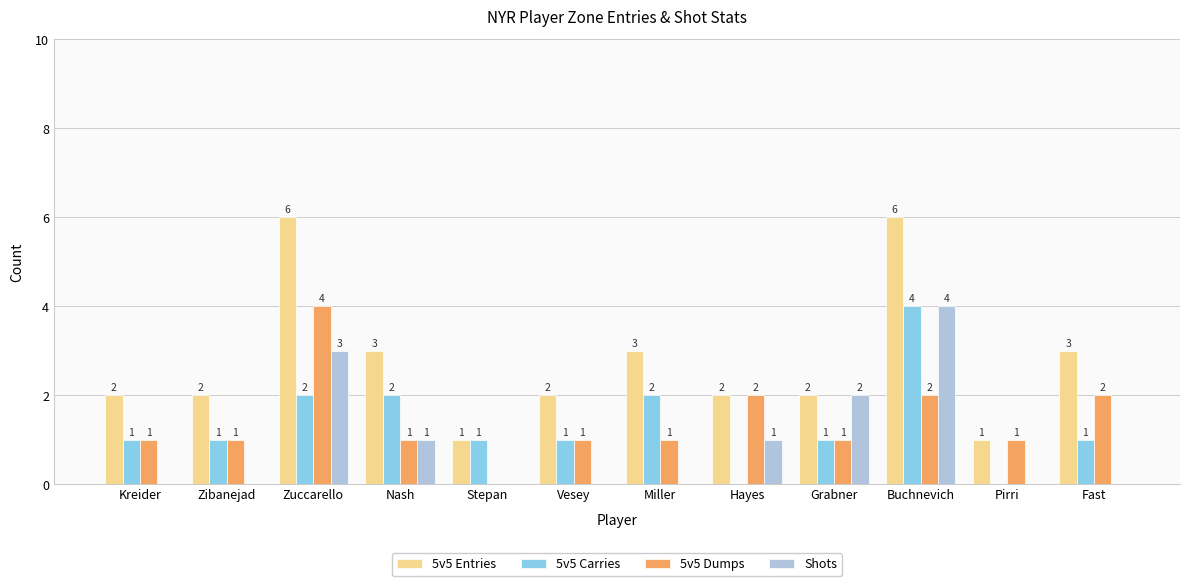

What is the average value of the 5v5 Entries series?

3